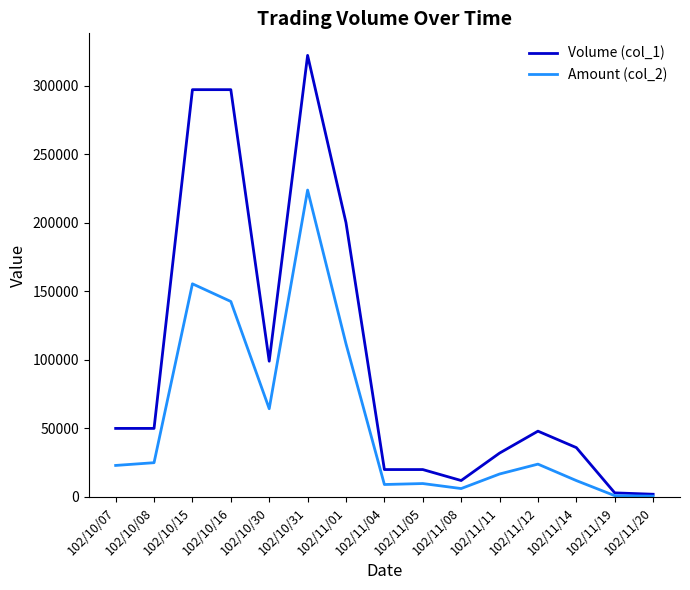

Which series has the largest total across all categories?

Volume (col_1)